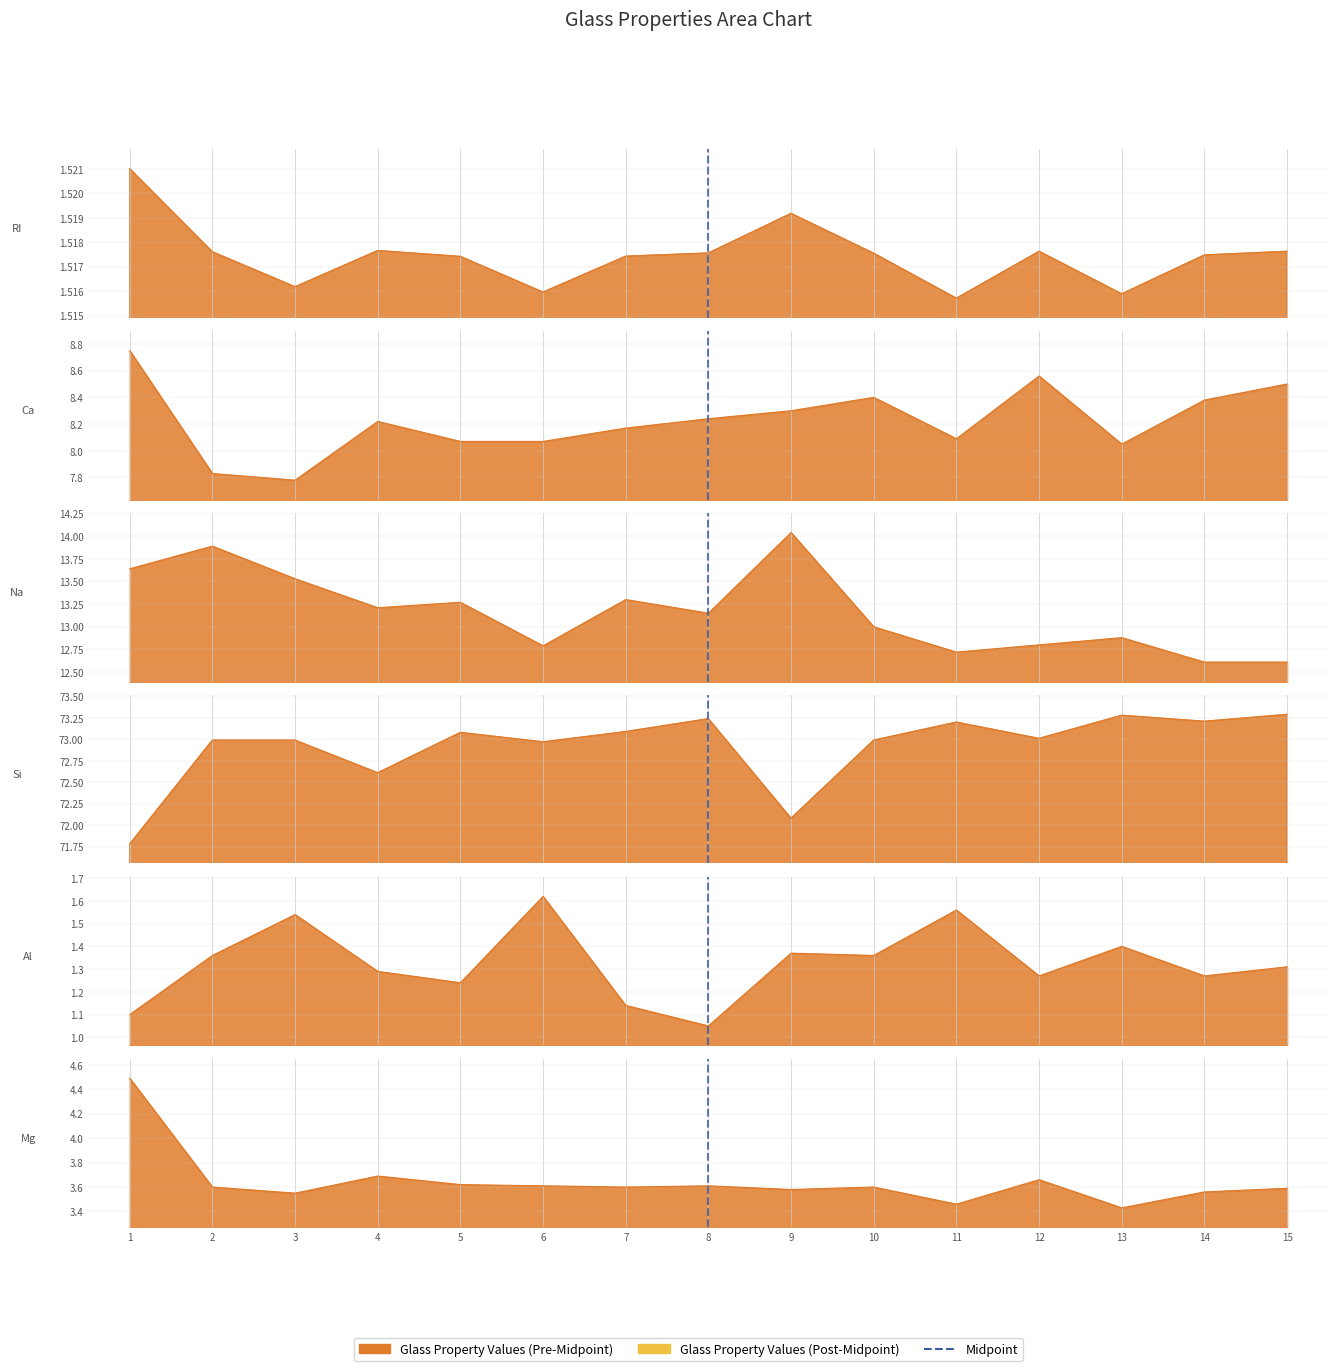

What is the sum of the RI values at 8 and 14?

3.0